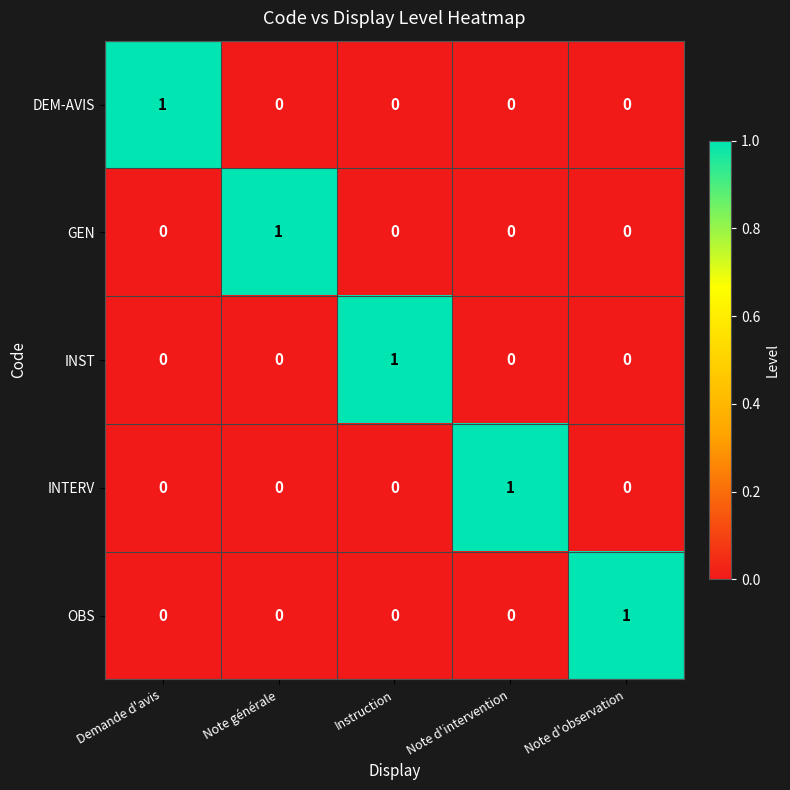

At how many categories does at least one series exceed 0?

5